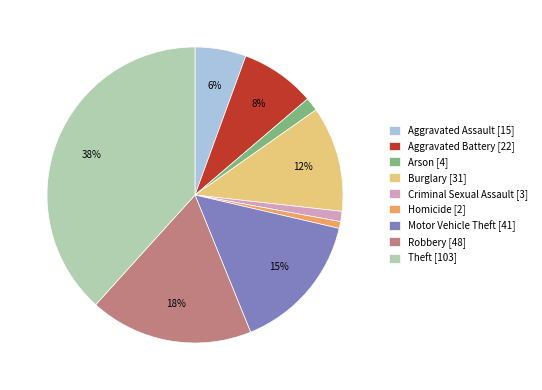

What is the ratio of the value at Arson to the value at Robbery?

0.1